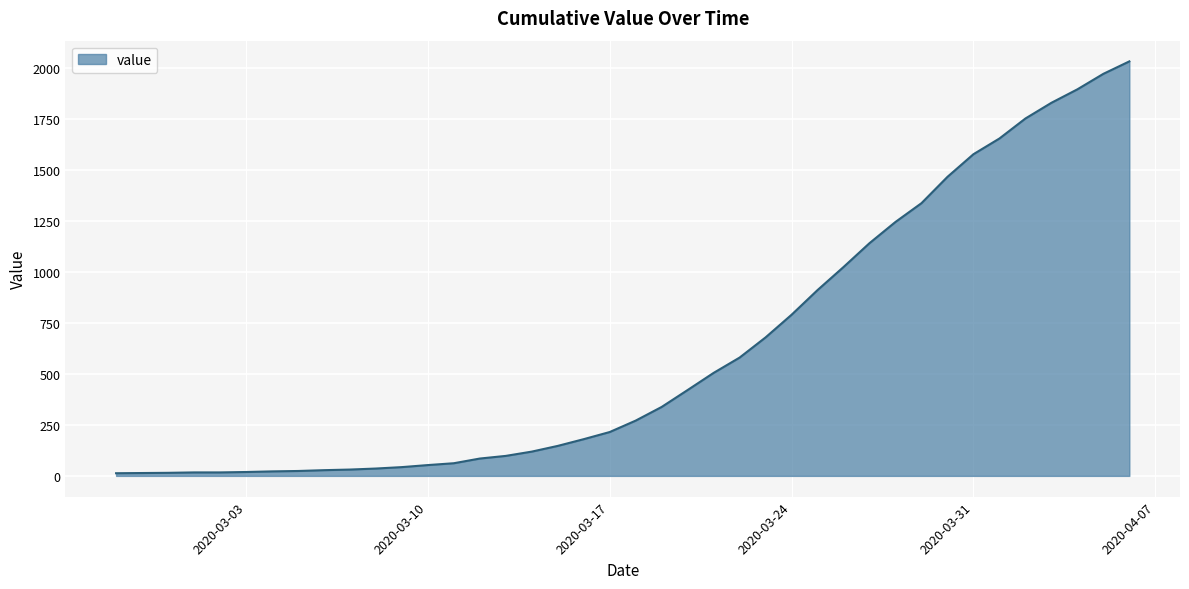

What is the average value?

616